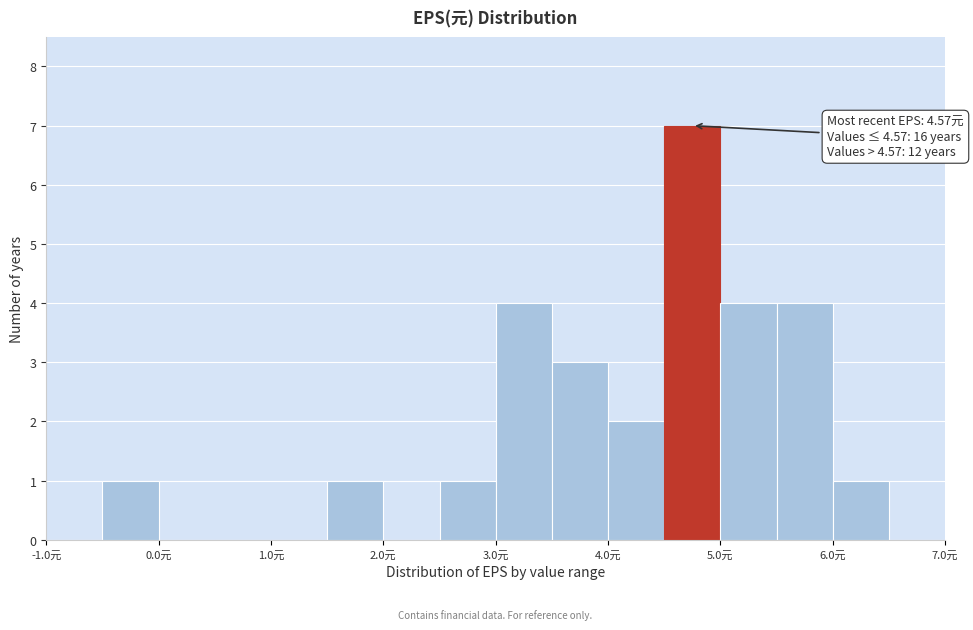

Over which range of the x-axis is the bar tallest?

4.5 to 5.0